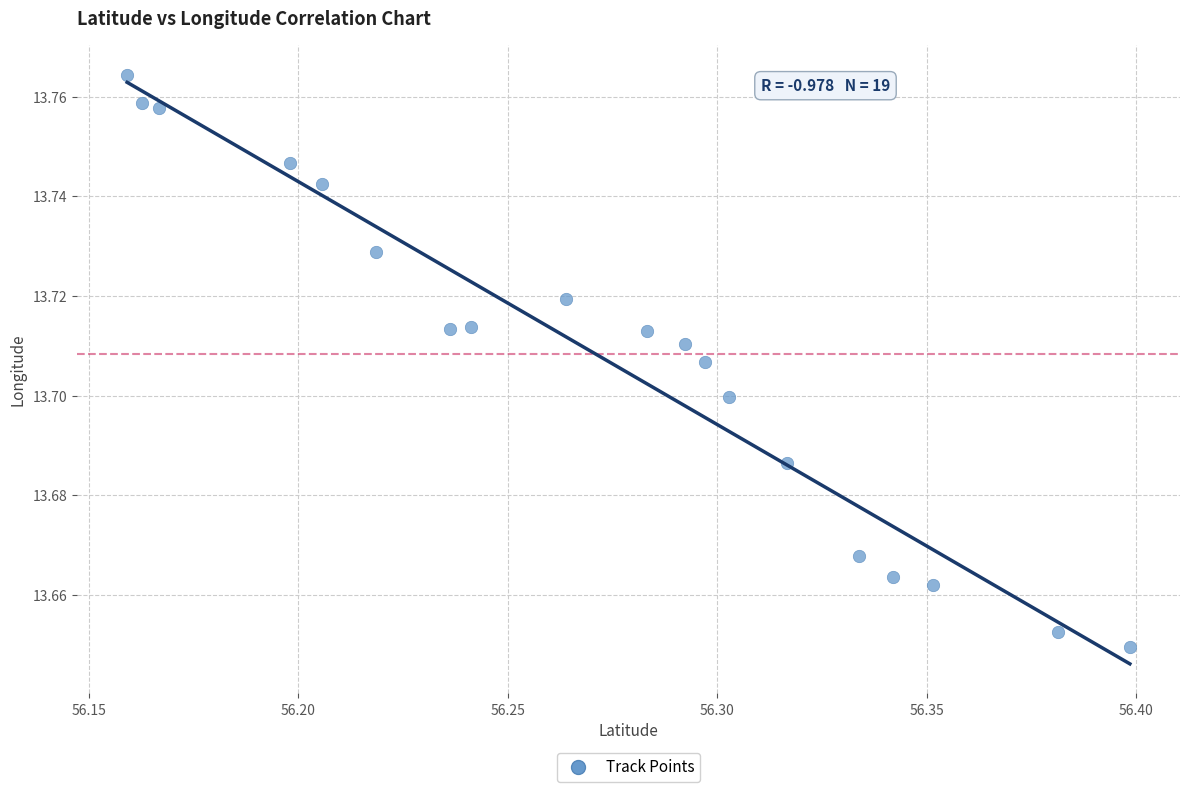

How many points are shown in the scatter plot?

19